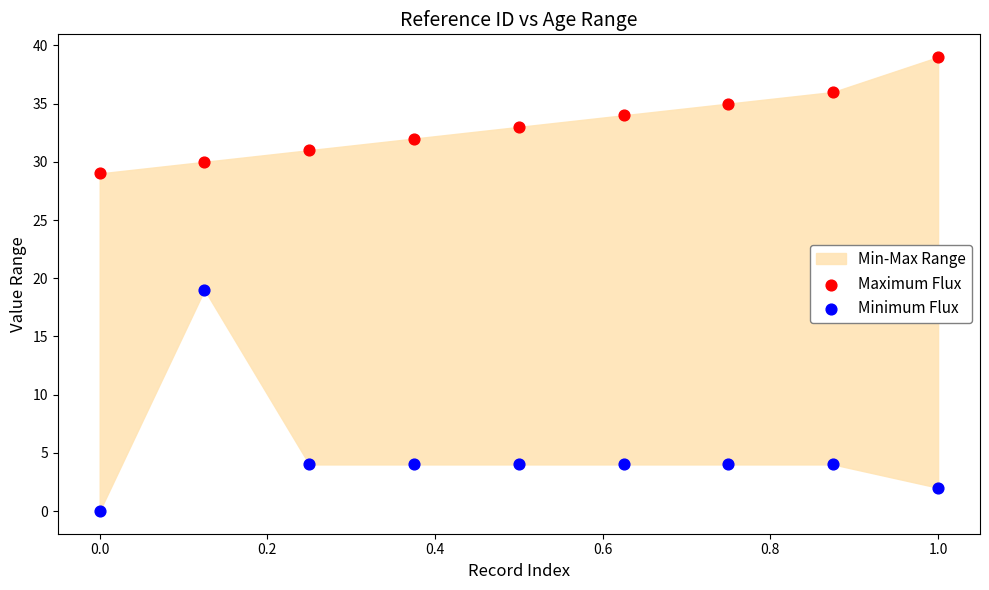

Which series reaches the maximum Y coordinate?

Maximum Flux